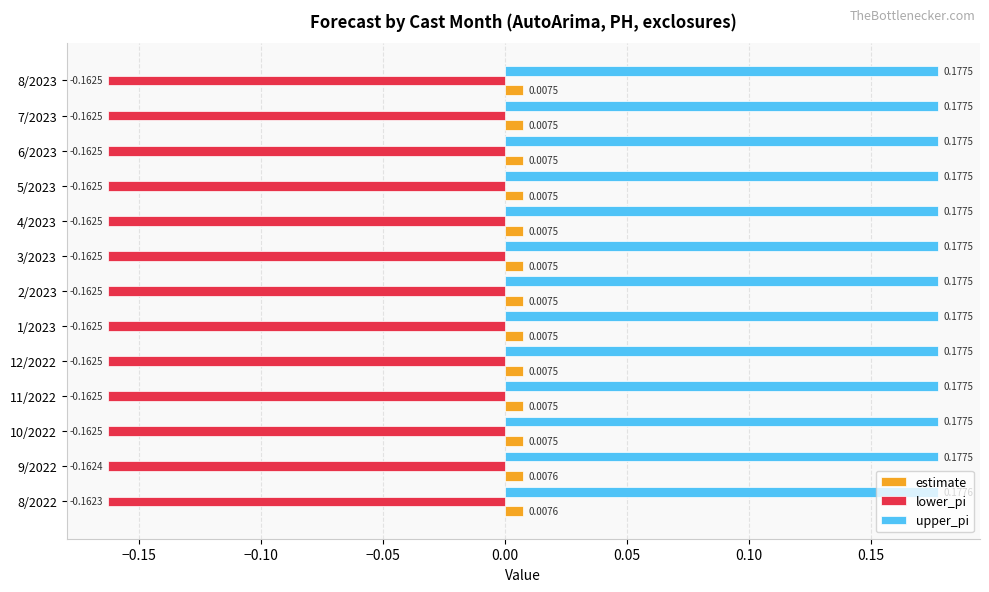

At how many categories does at least one series exceed 0?

13